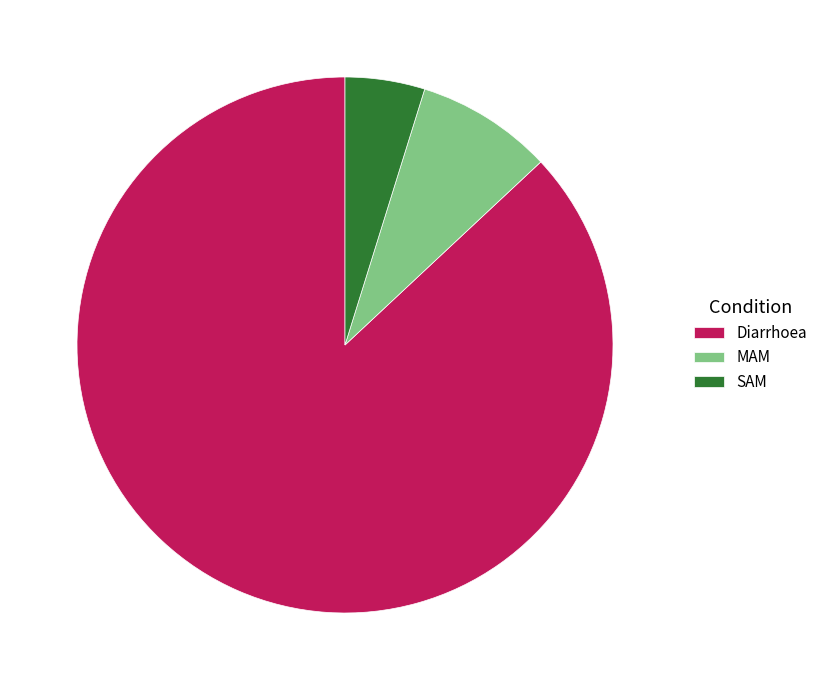

How many slices are in this pie chart?

3